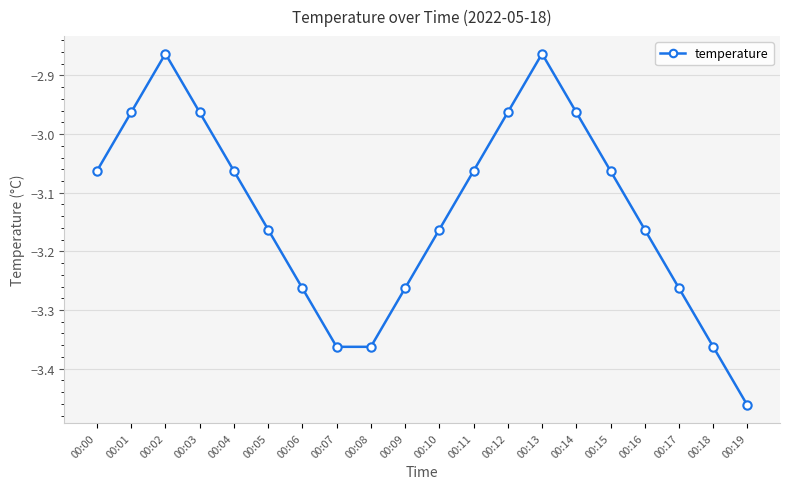

What is the sum of the values at 00:15 and 00:10?

-6.2